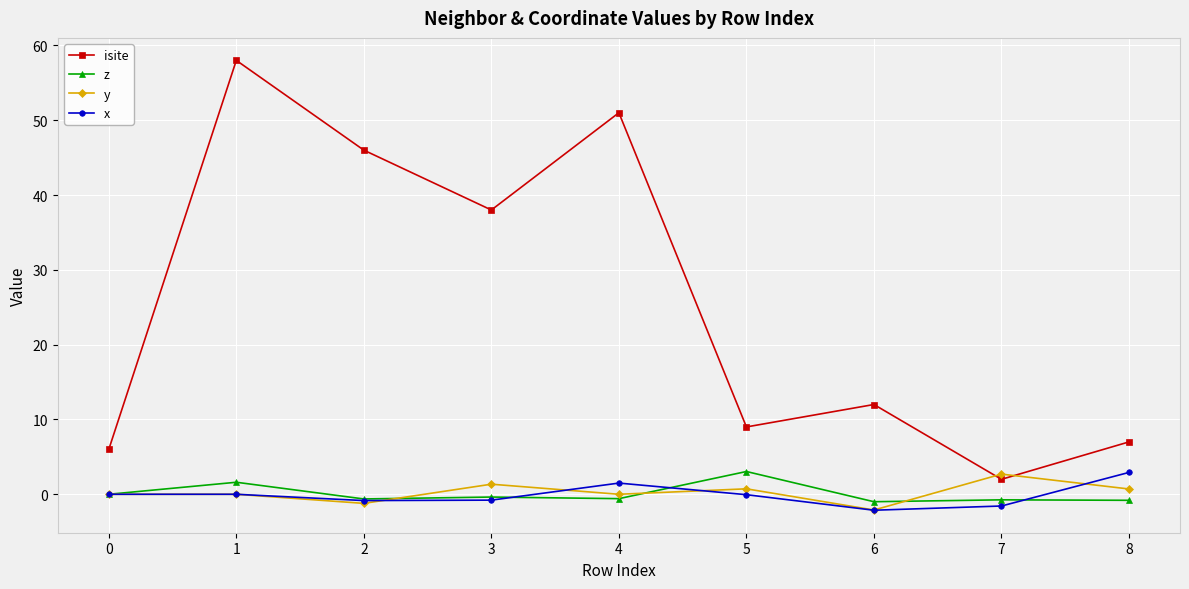

Which series has the largest range (max minus min)?

isite